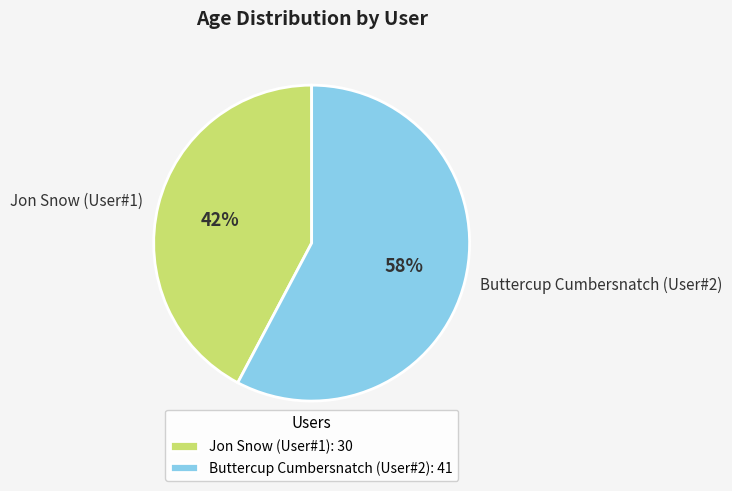

Is Jon Snow (User#1) the majority of the pie?

No